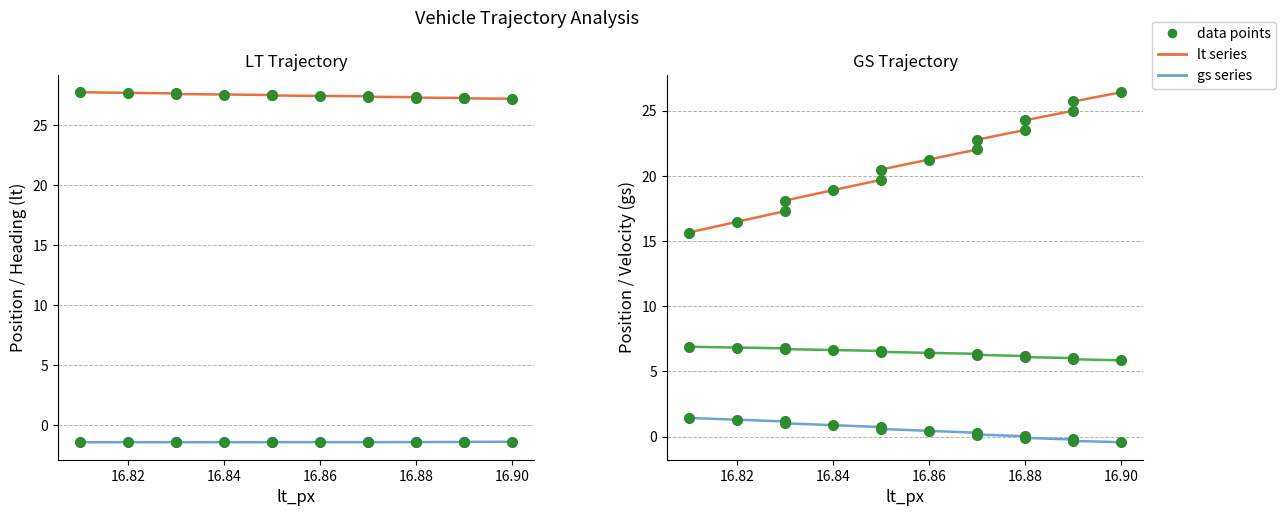

Count the number of data series in this chart.

5